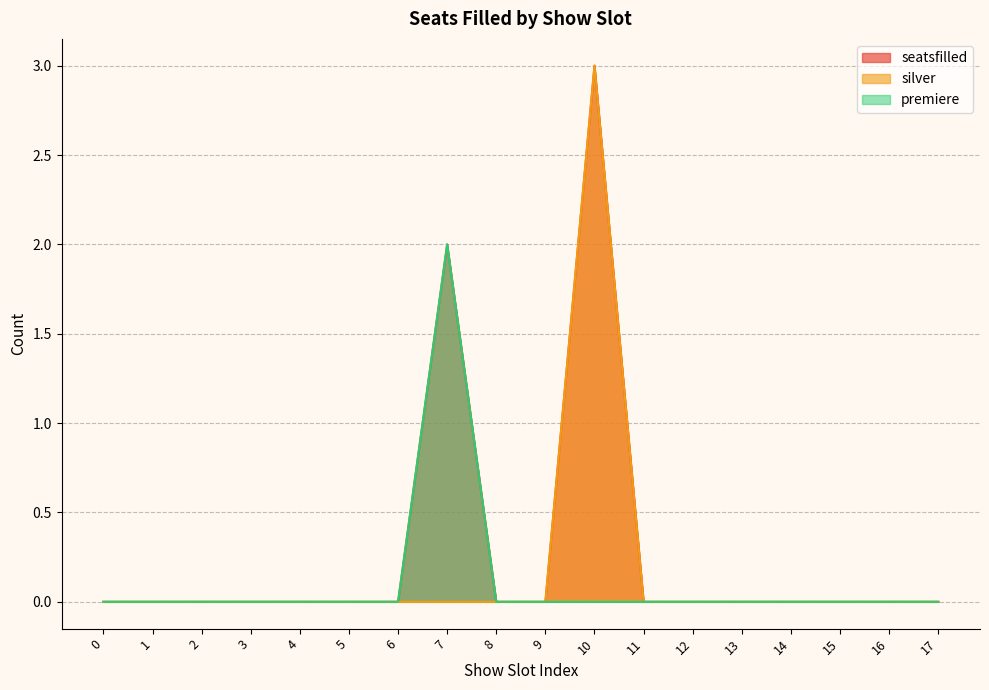

Rank the series at 1 from lowest to highest value.

seatsfilled, silver, premiere